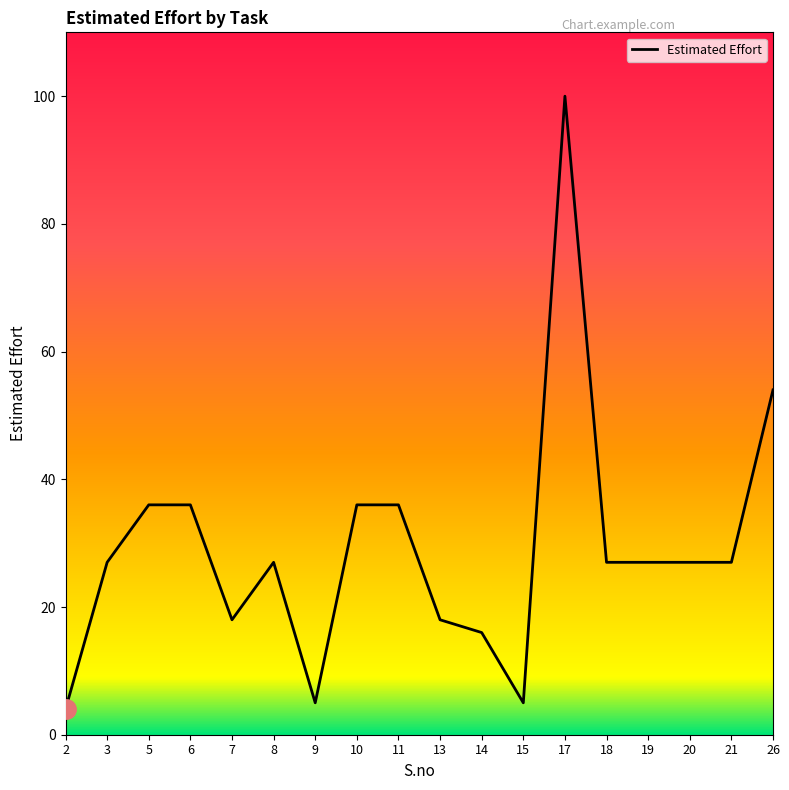

Which has a higher value, 10 or 13?

10